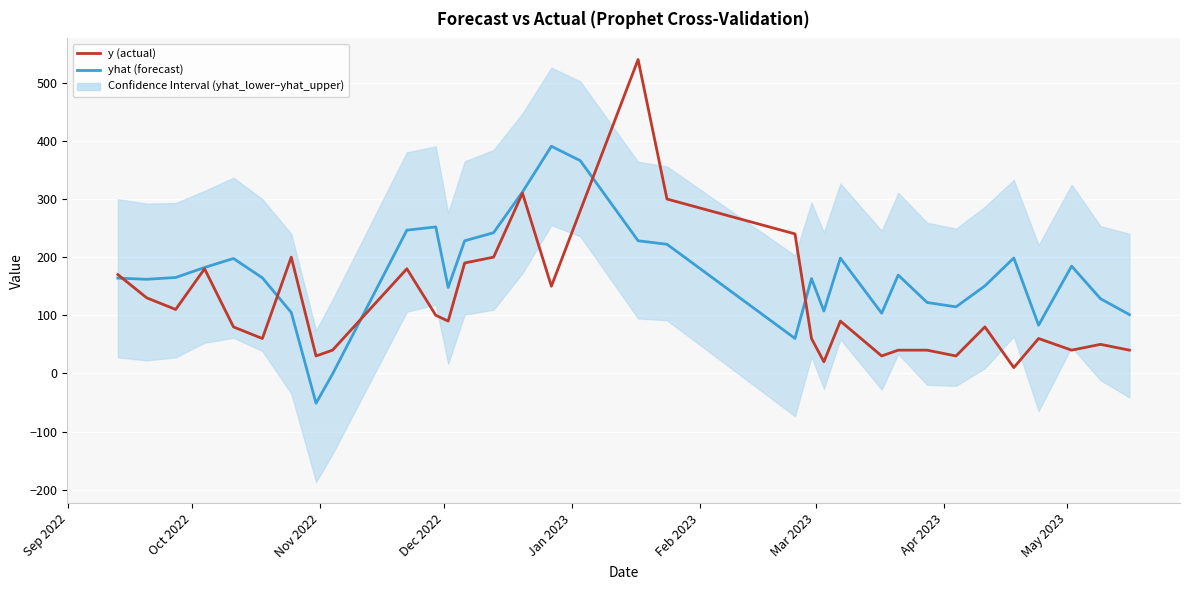

Rank the series by their maximum value, from lowest to highest.

yhat (forecast), y (actual)